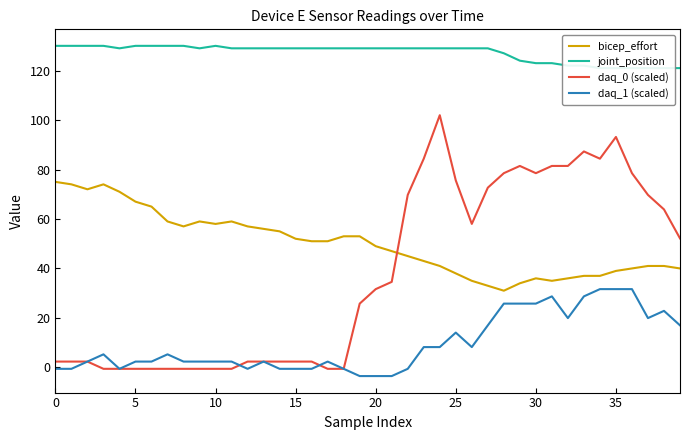

What is the label of the 26th point from the left?

25